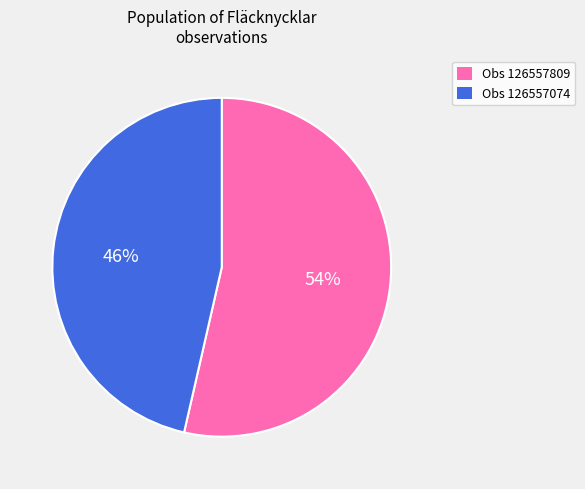

To the nearest percent, what is the combined percentage of Obs 126557809 and Obs 126557074?

100%